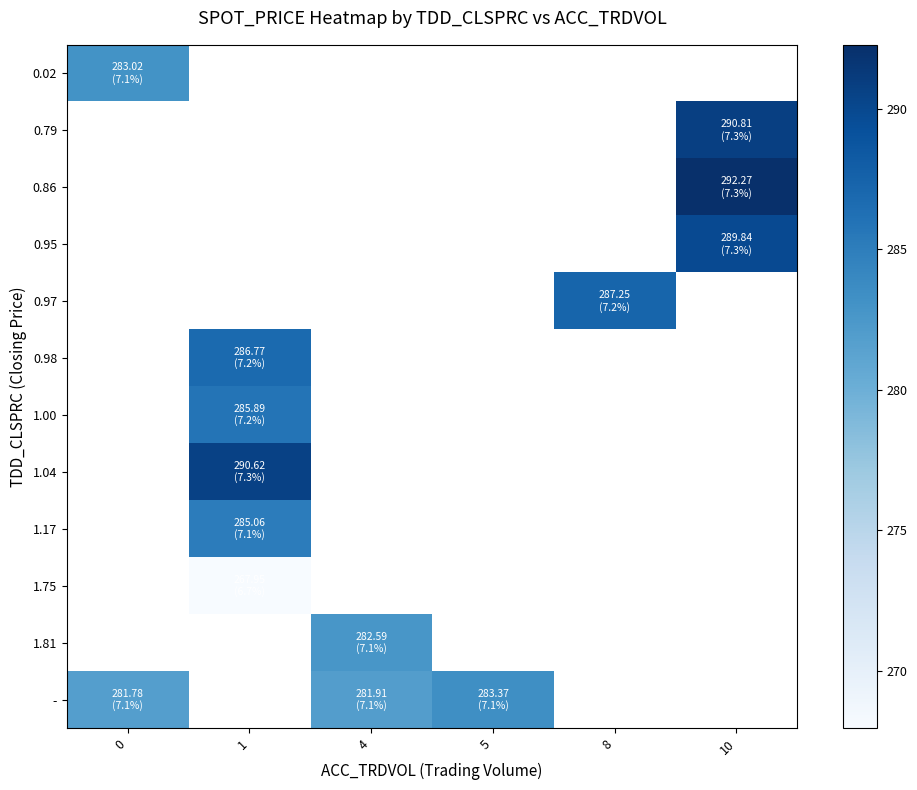

How many series are shown in this chart?

12